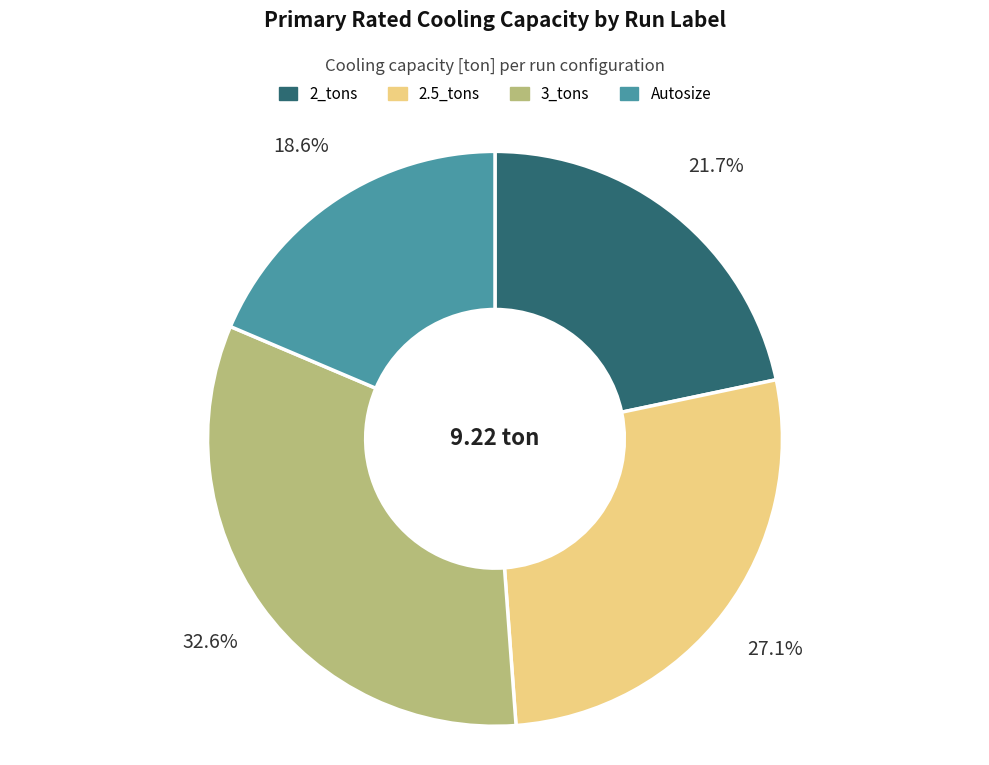

Rank the categories by value from highest to lowest.

3_tons, 2.5_tons, 2_tons, Autosize